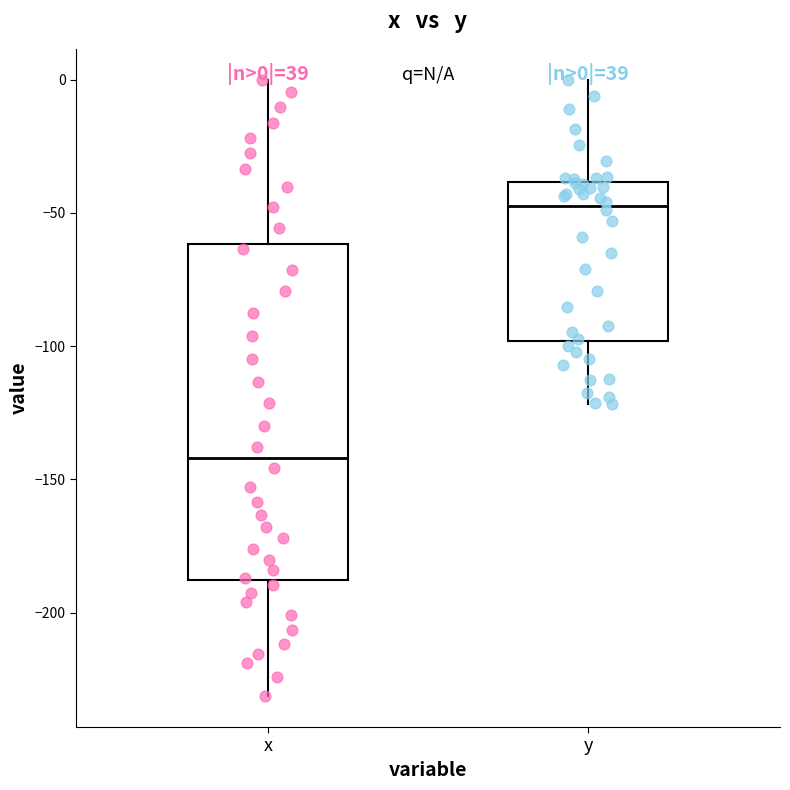

Which box's median line is the lowest?

x